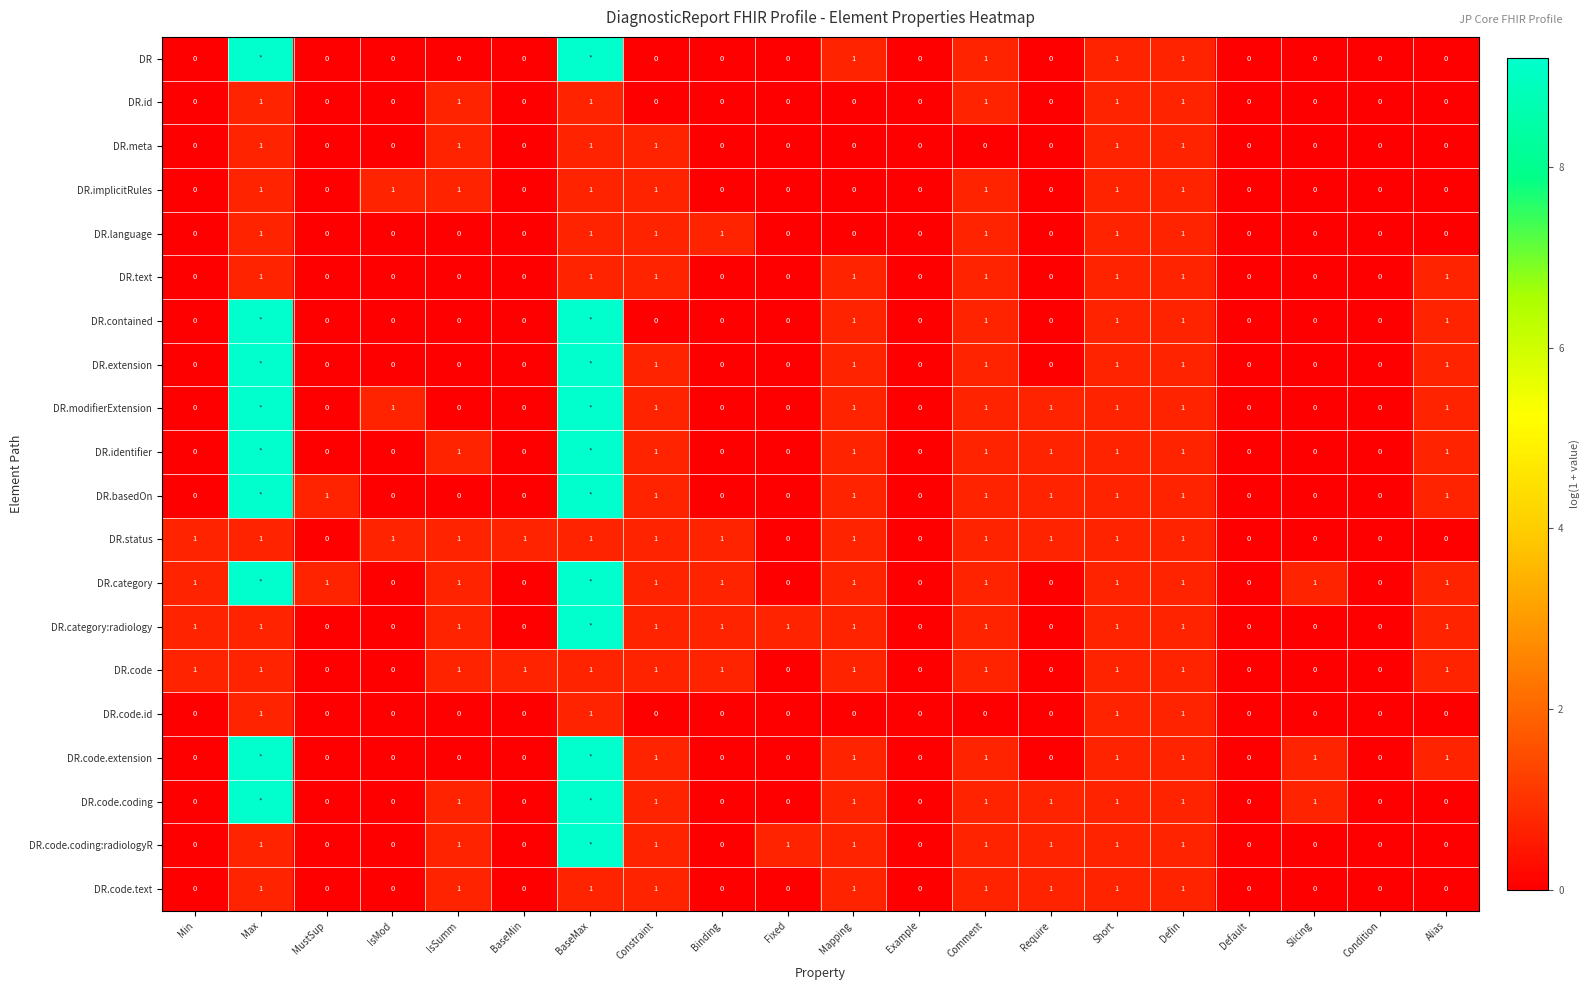

How many values in the DR.text series exceed 0?

8